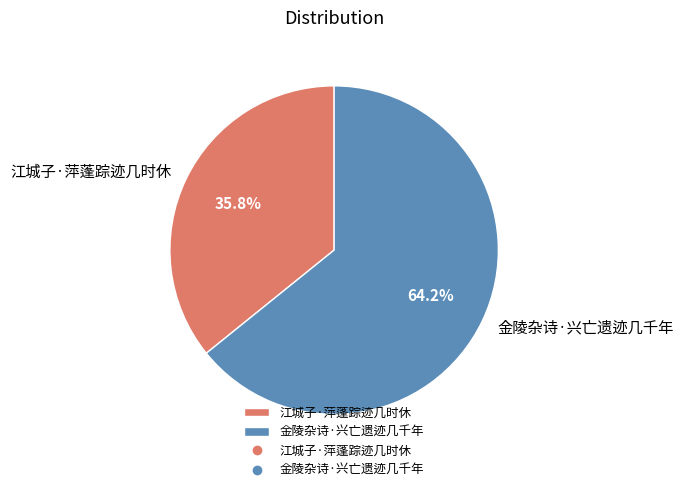

Which slice is the largest?

金陵杂诗·兴亡遗迹几千年